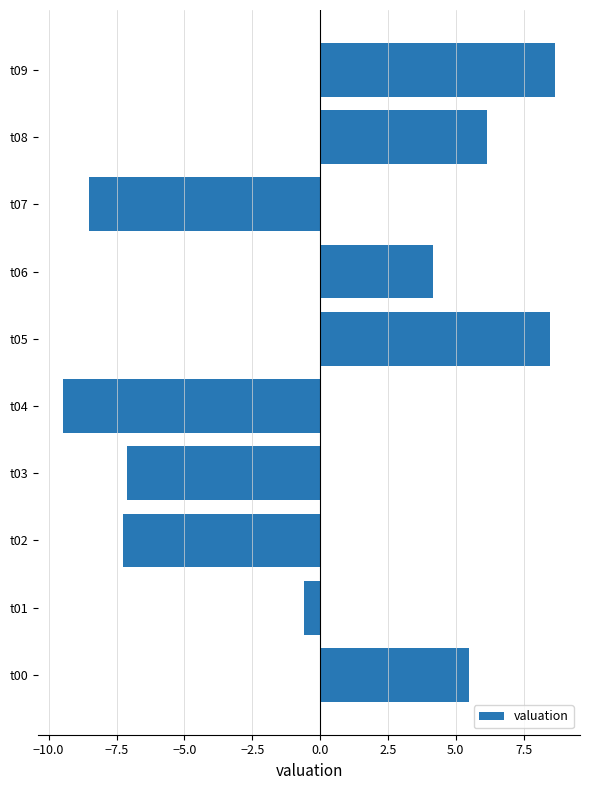

What is the difference between the maximum and minimum values?

18.1